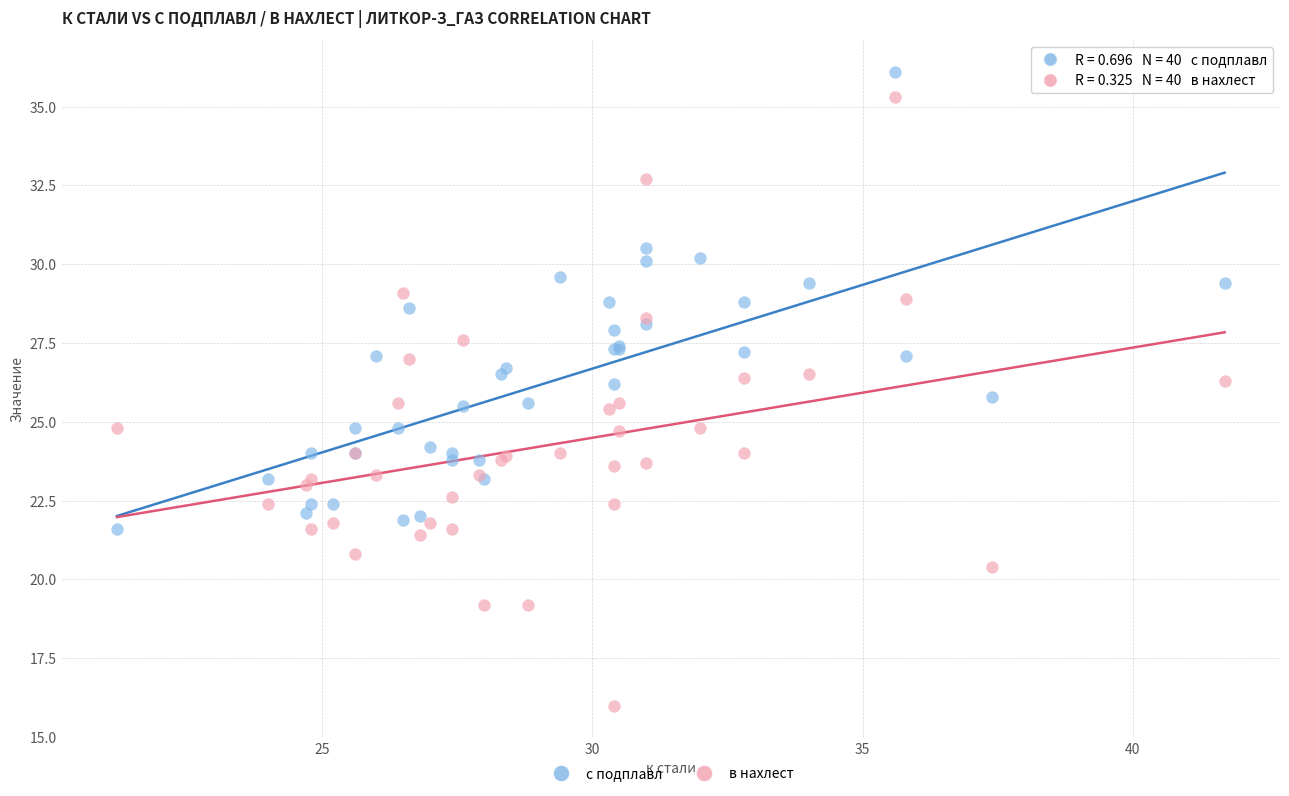

Which series has the largest Y range (max minus min)?

в нахлест